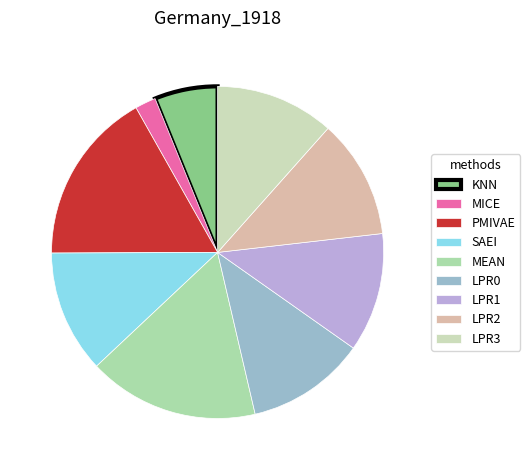

Count the number of slices in the pie.

9